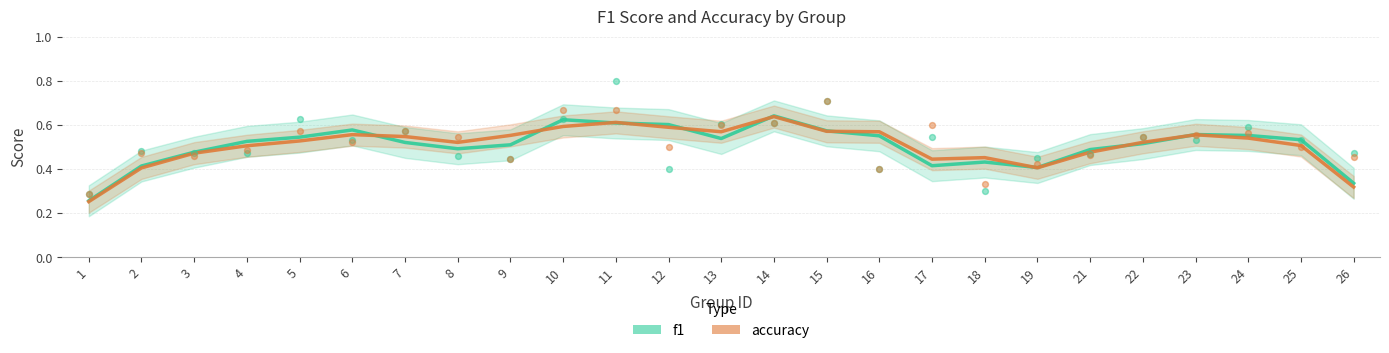

Which series contains the highest Y value?

f1